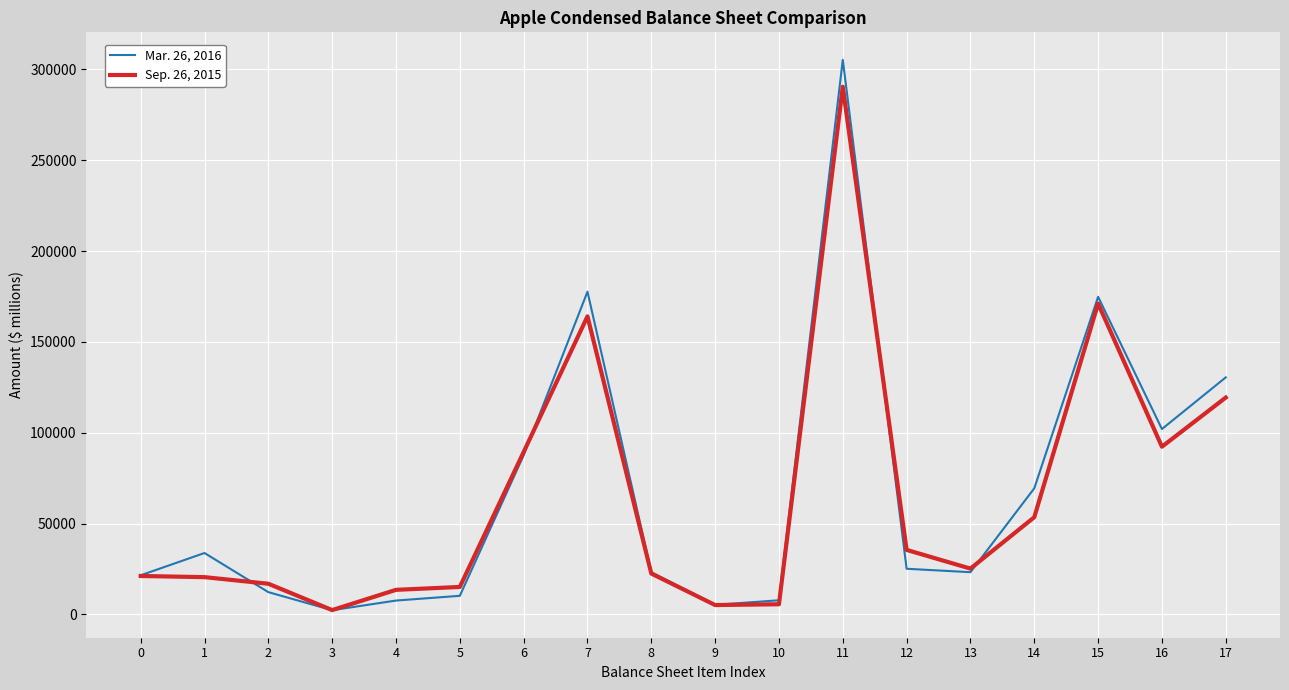

Which category has the highest value across all series?

11